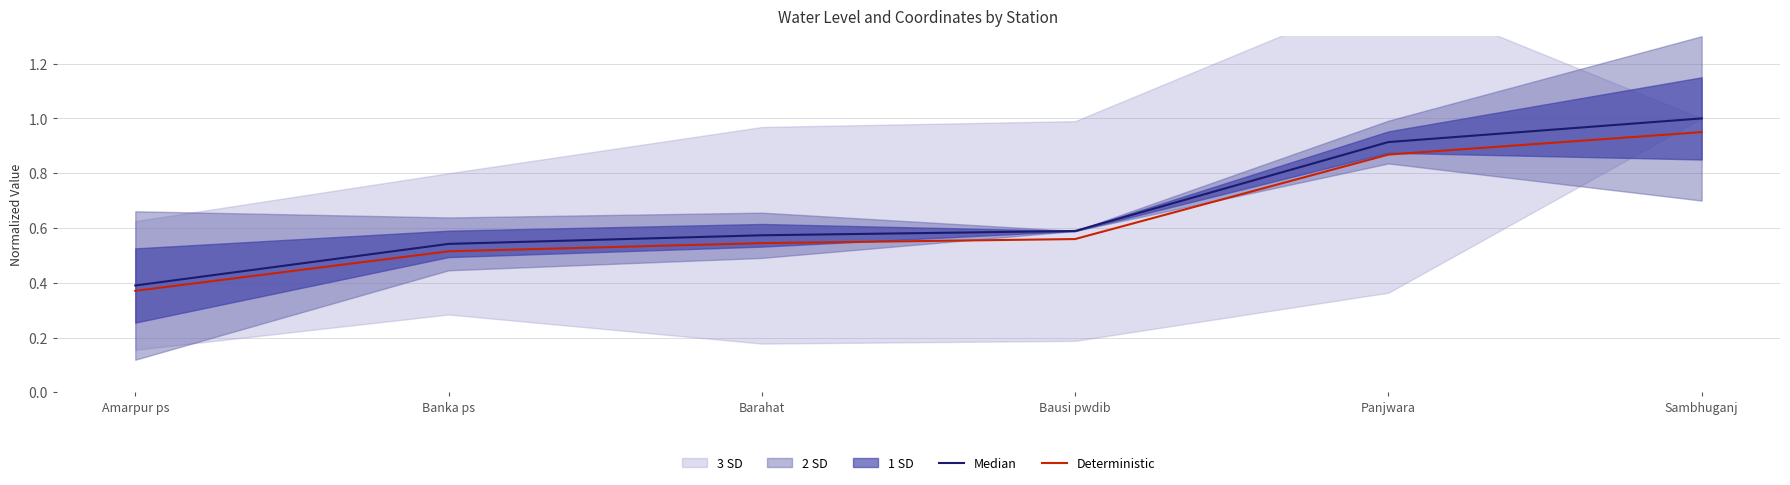

What is the difference between the maximum and minimum values in the Deterministic series?

0.6